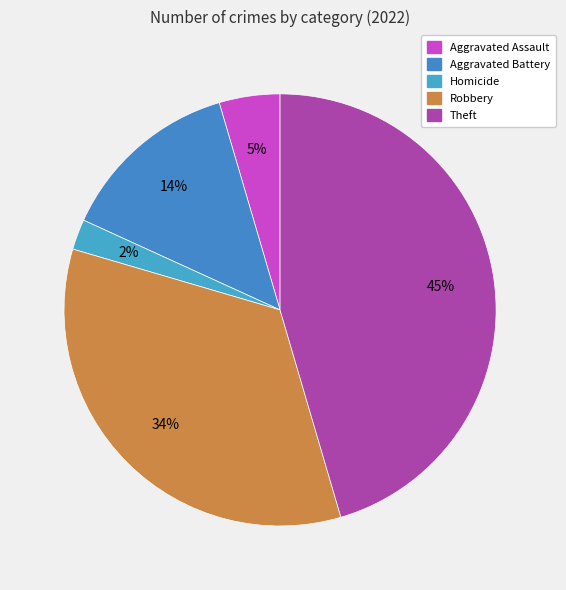

To the nearest percent, what portion does Aggravated Battery represent?

14%